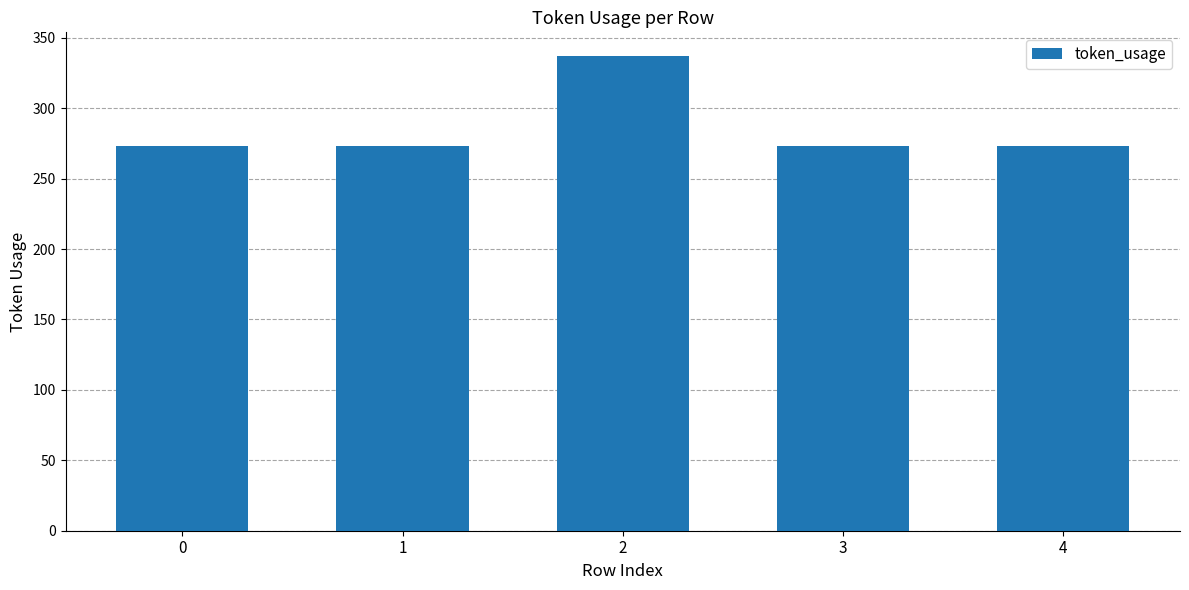

Read the value at 4, to the nearest 5.

275